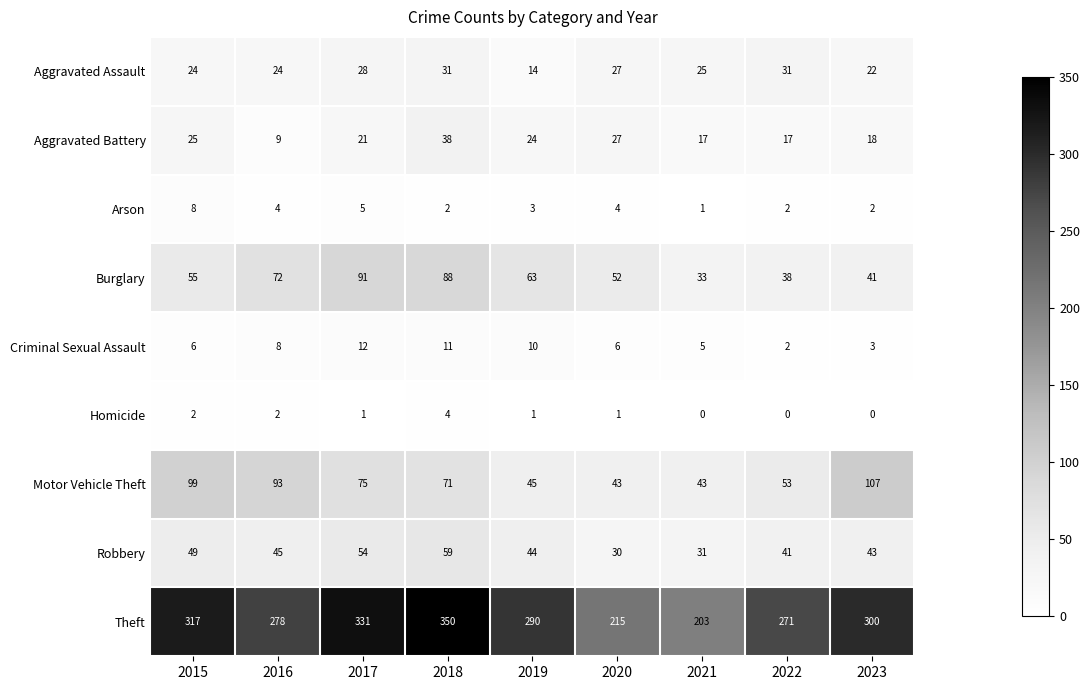

Which series has the largest total across all categories?

Theft